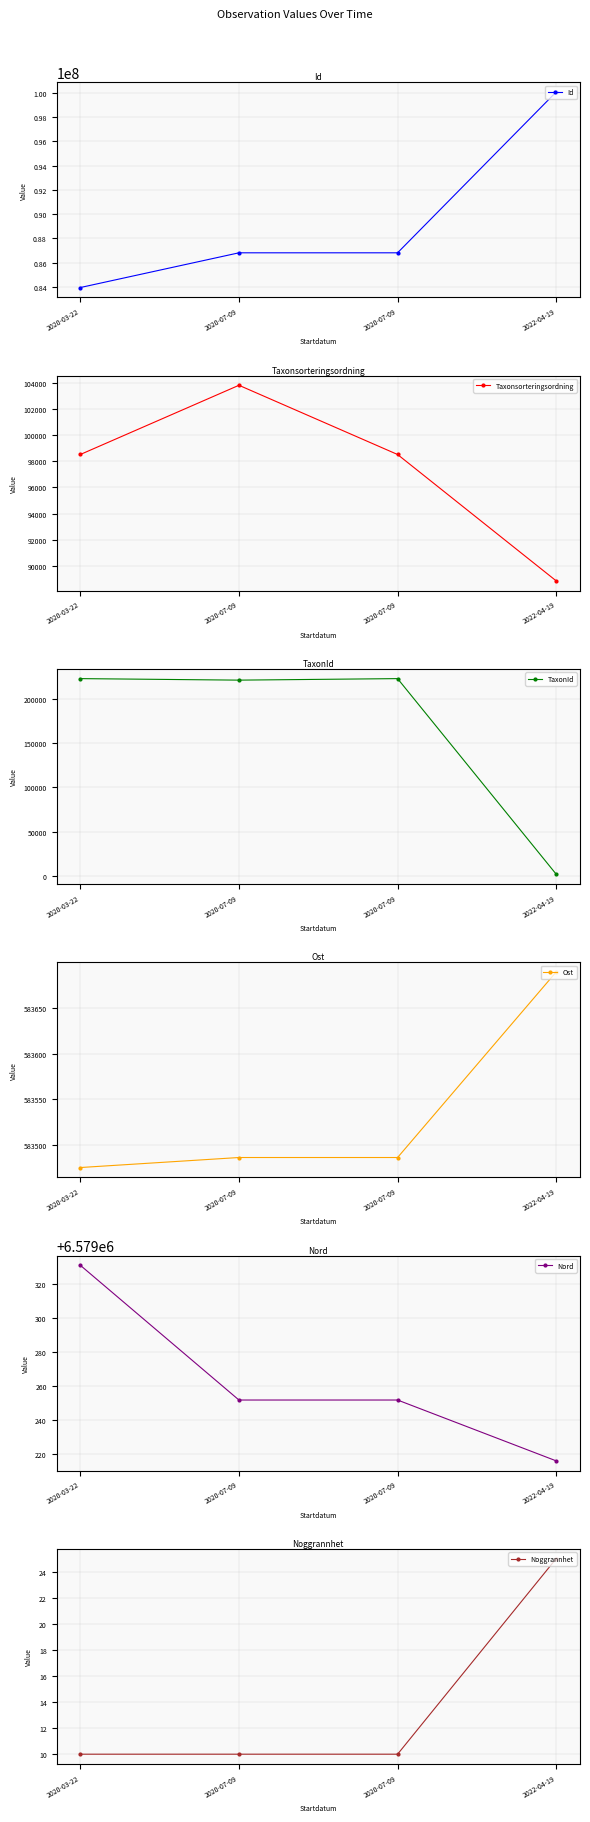

Which series has the largest total across all categories?

Id